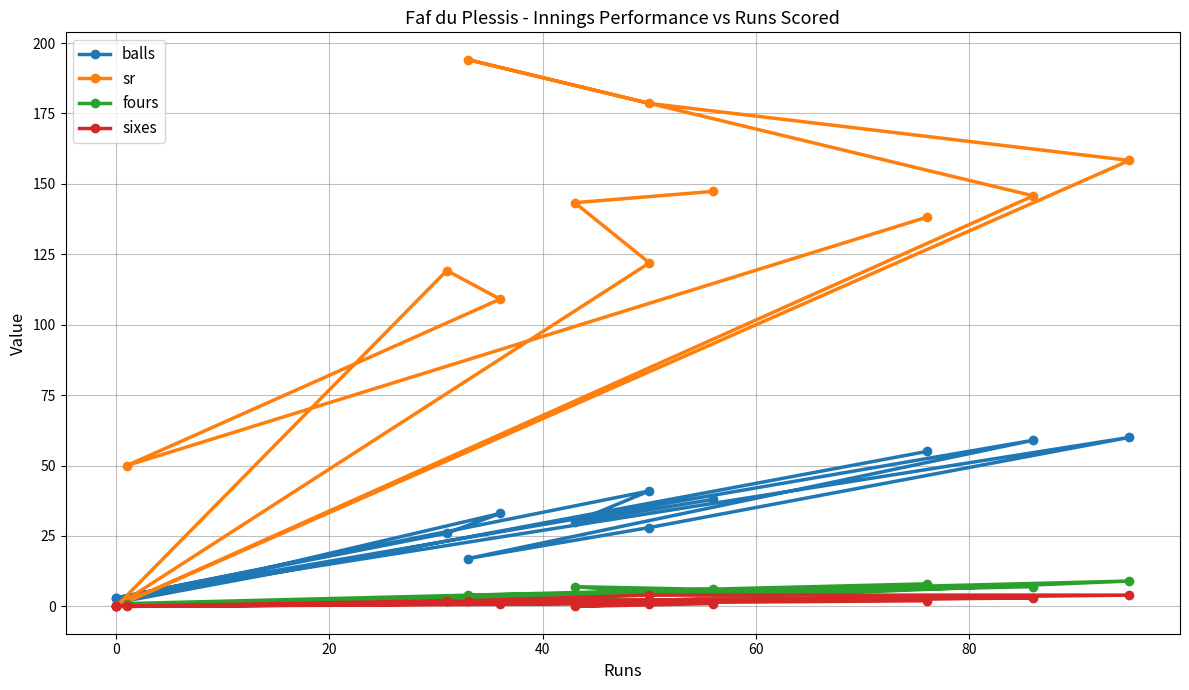

Count the number of data series in this chart.

4